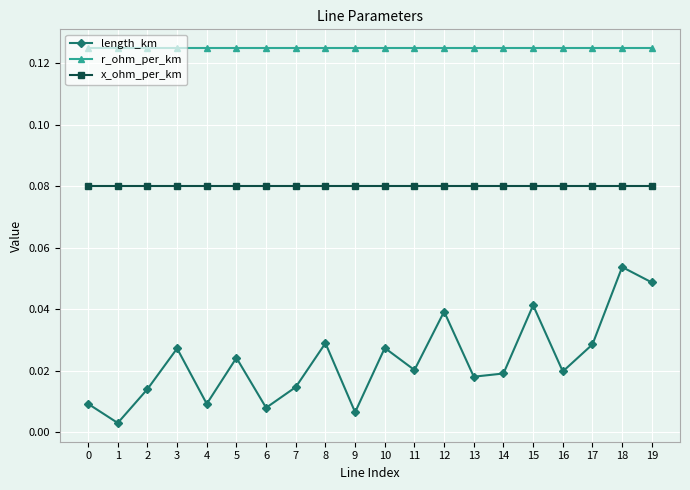

Which series has the largest total across all categories?

r_ohm_per_km